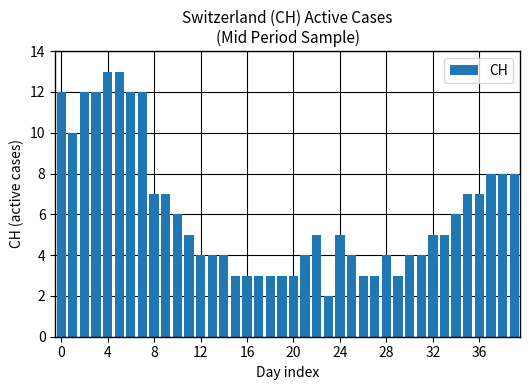

What is the value of the 33rd bar from the left?

5